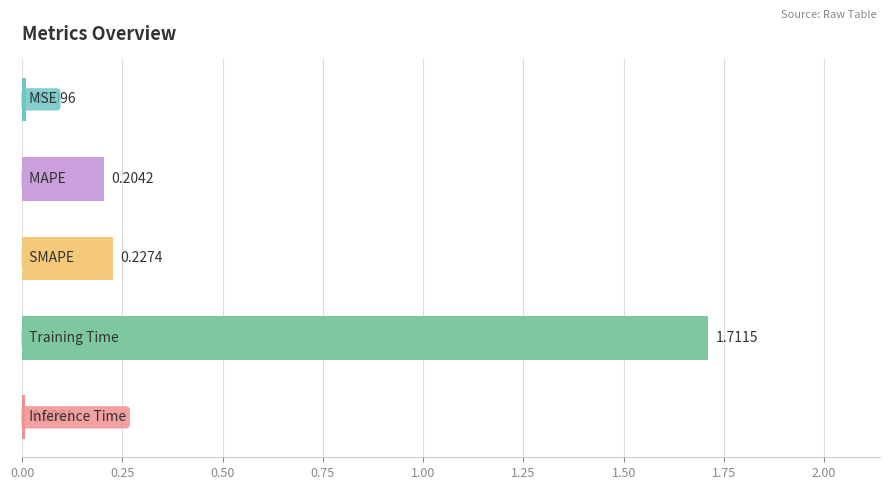

Does the chart contain stacked bars?

No